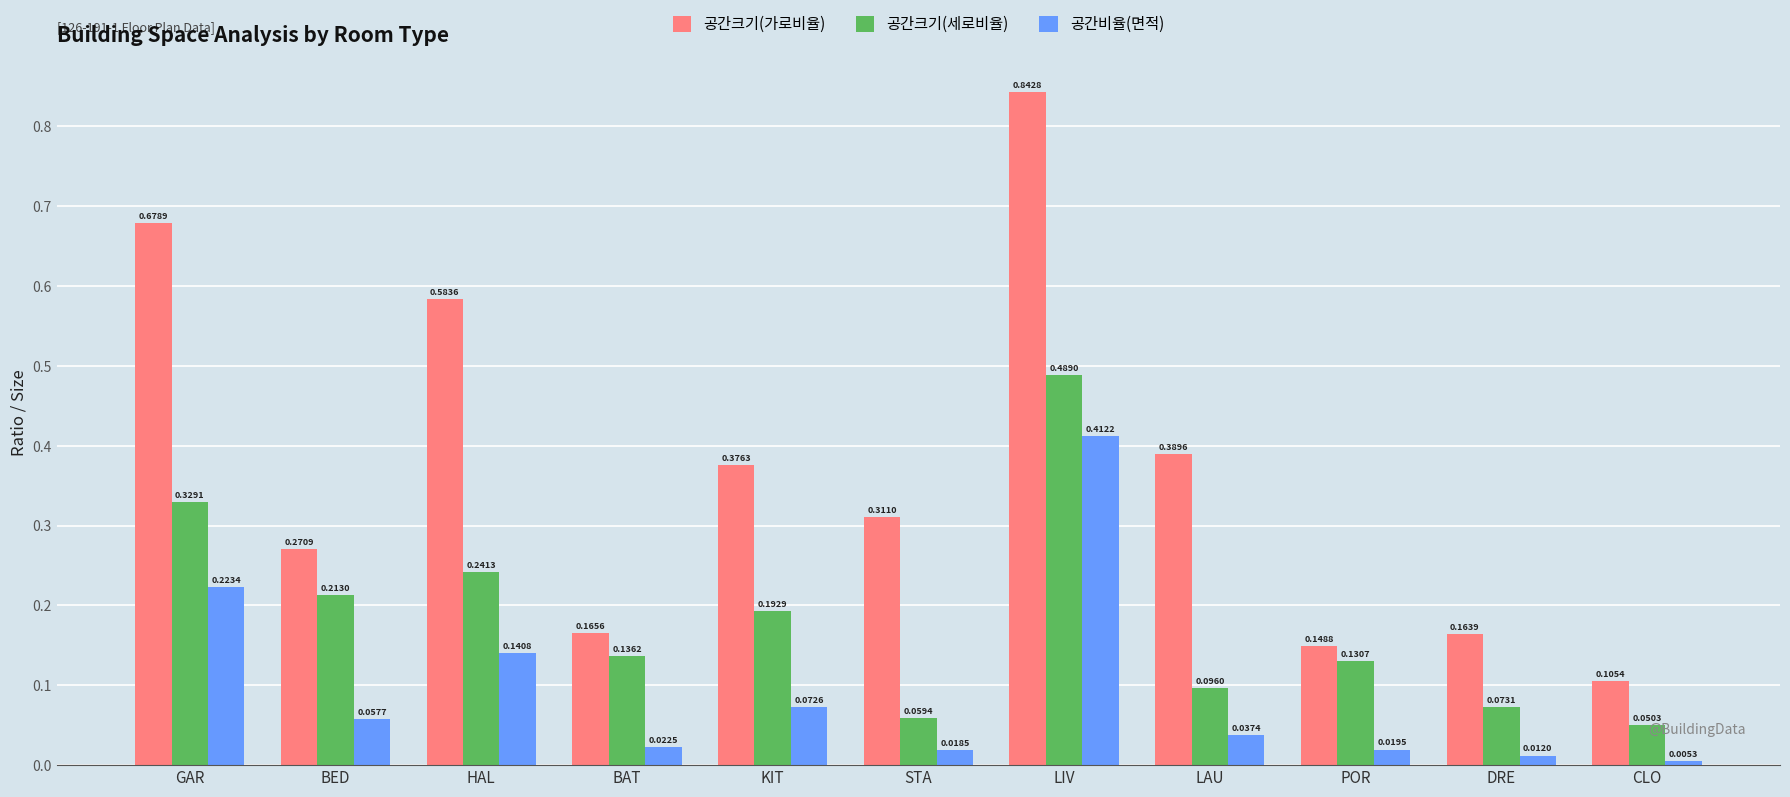

What are all the series names shown in the legend?

공간크기(가로비율), 공간크기(세로비율), 공간비율(면적)